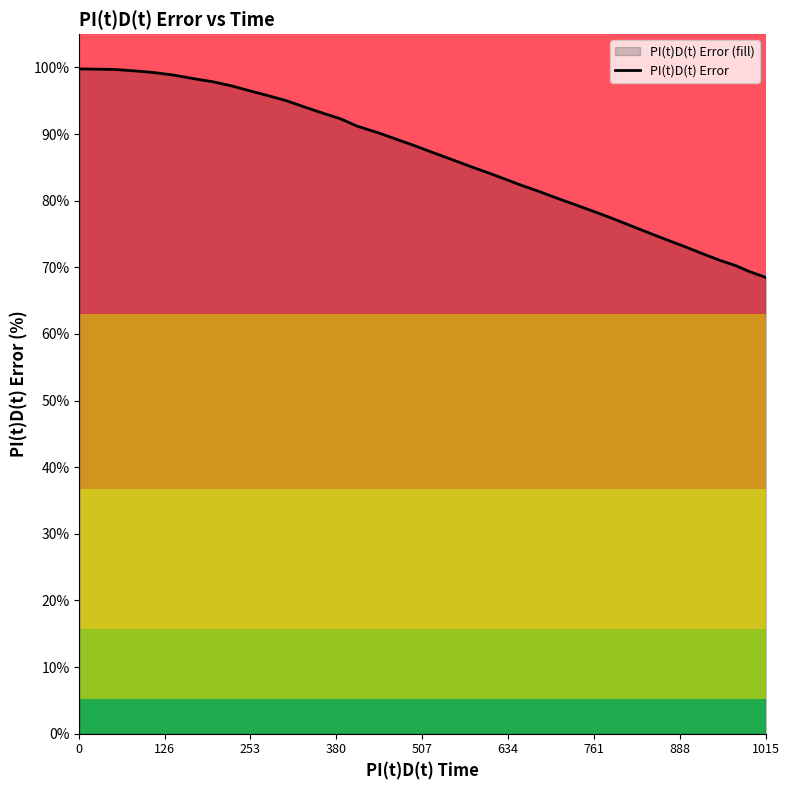

What is the greatest value displayed?

99.8